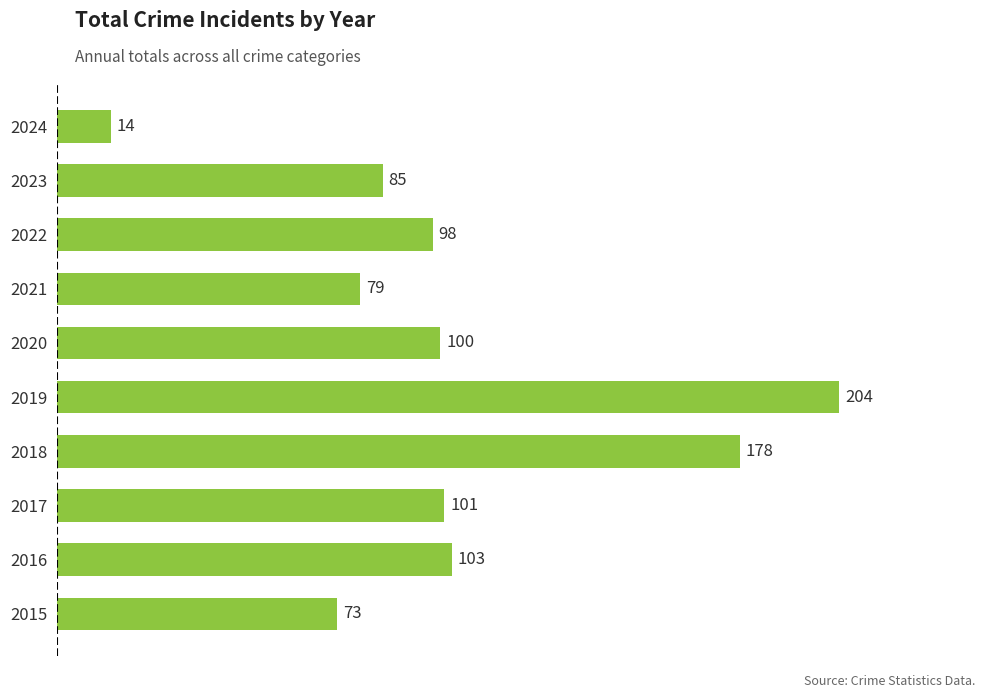

What is the difference between the values at 2024 and 2019?

190